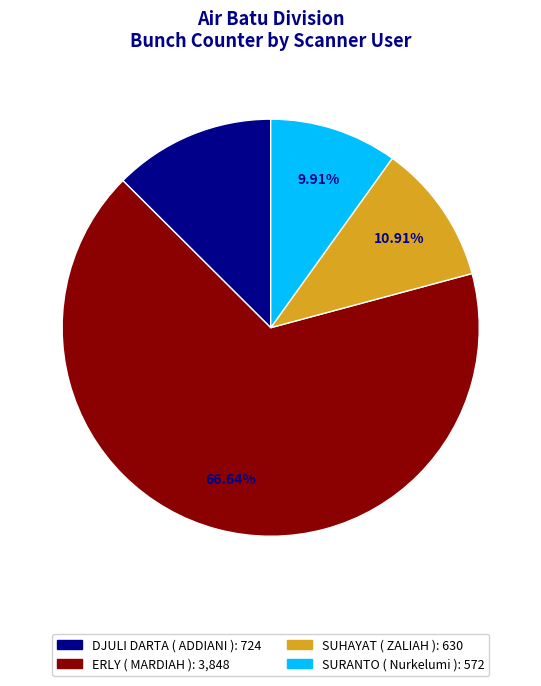

What percentage is the ERLY ( MARDIAH ) slice, to the nearest percent?

67%